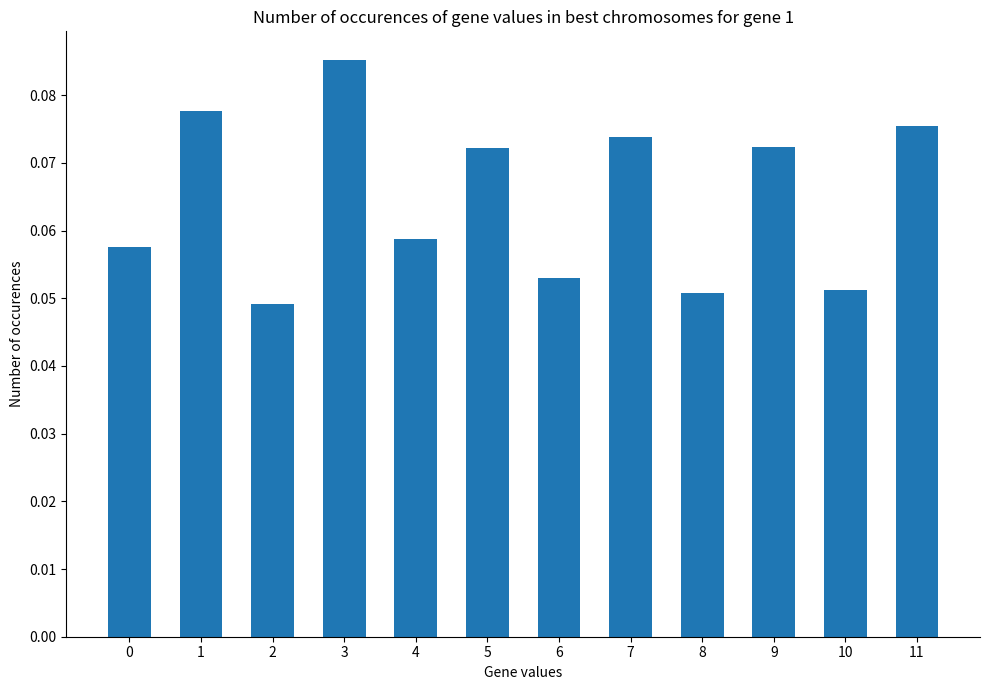

How many values are between 0 and 1?

12